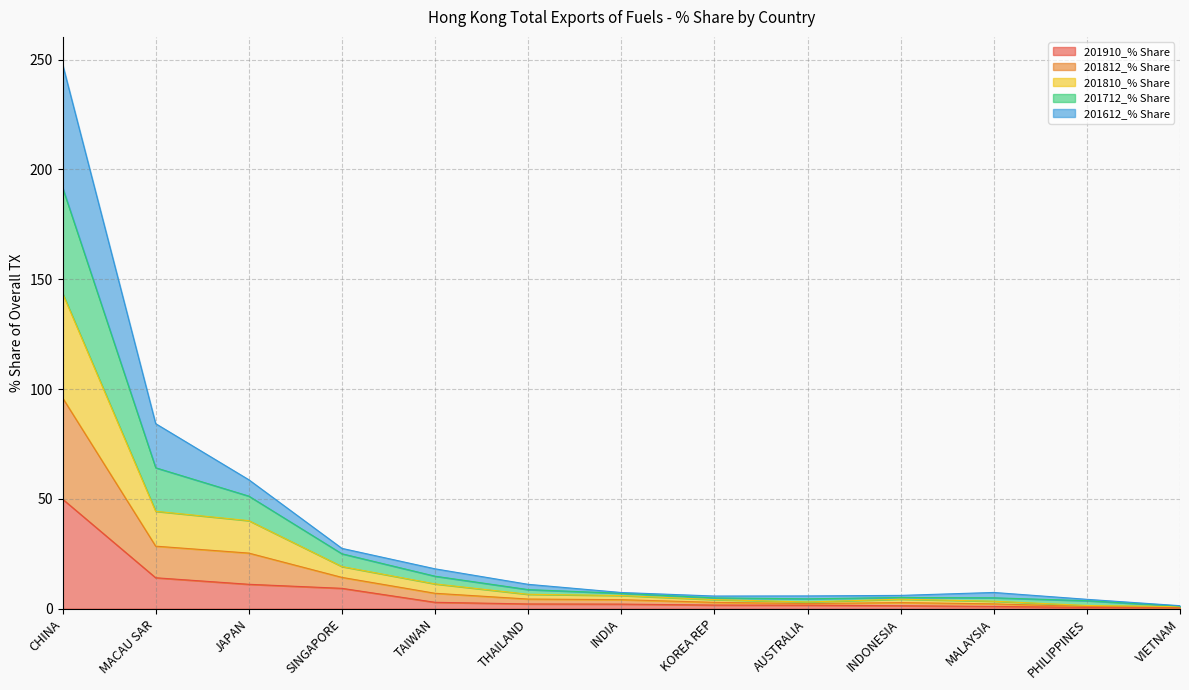

At which category is the sum across all series the highest?

CHINA